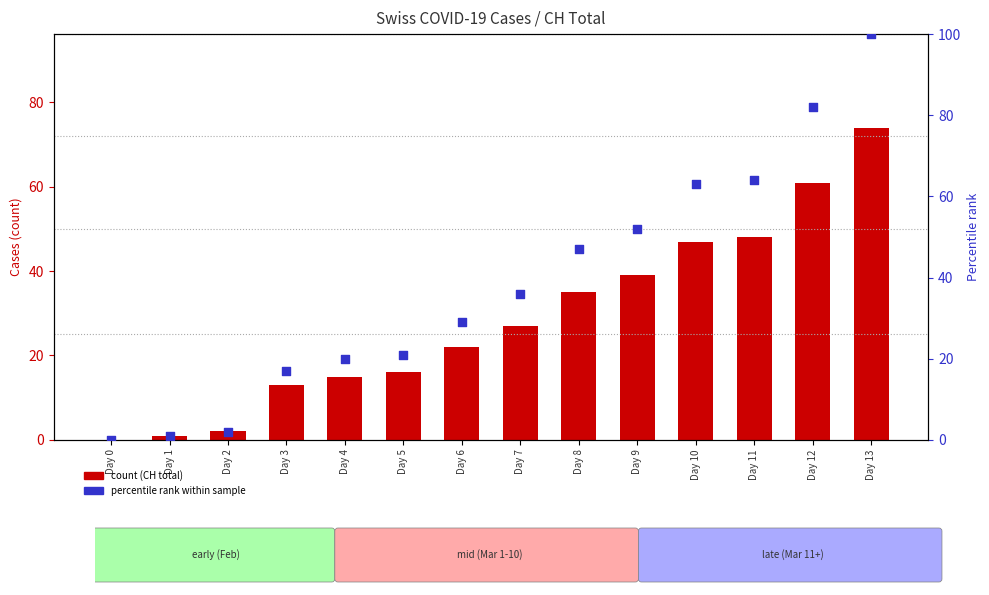

At how many categories does at least one series exceed 83?

1